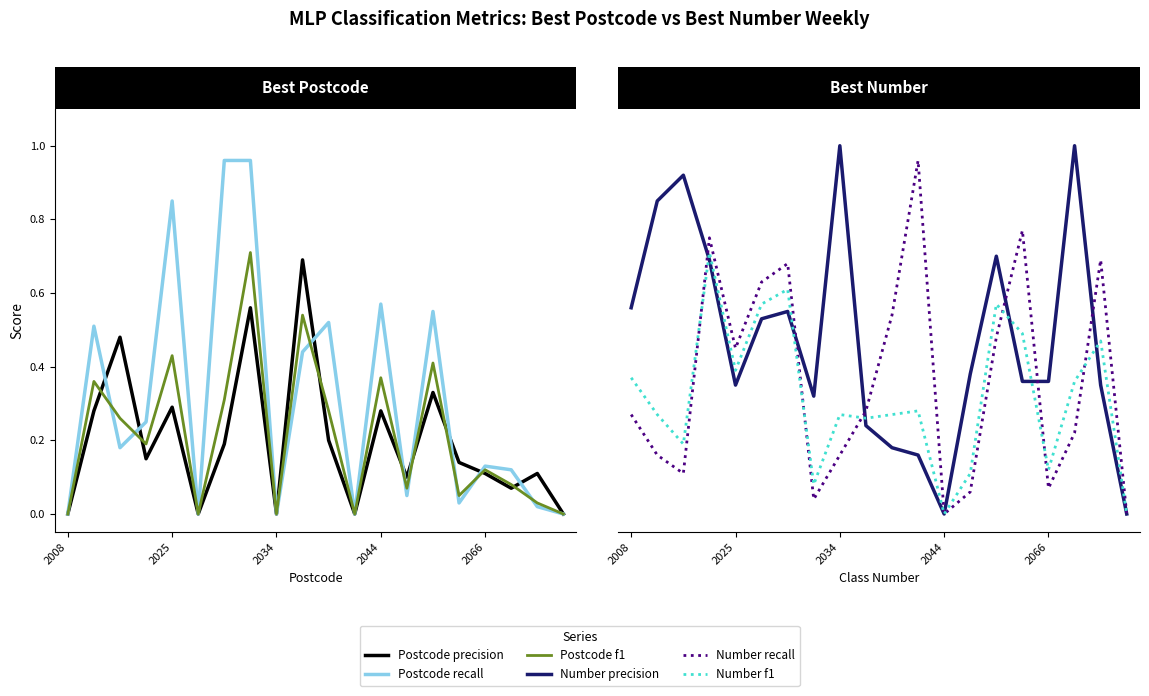

Which series changed the most between 6 and 7?

MLP number best recall